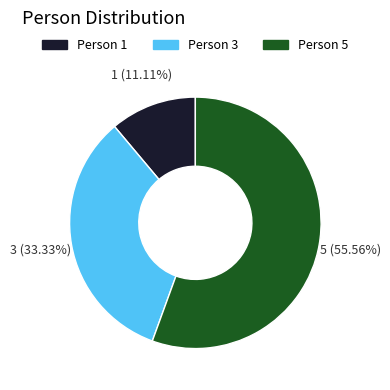

Does Person 3 represent more than half of the total?

No